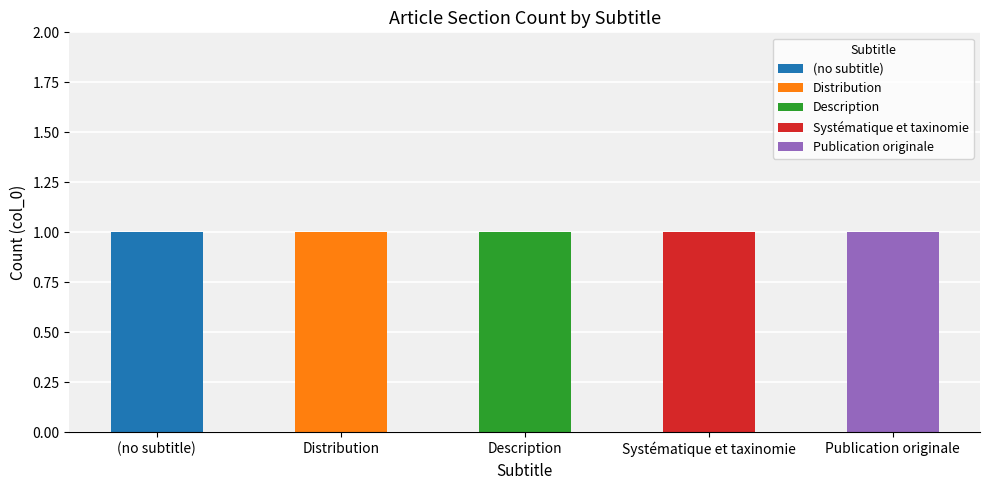

What is the maximum value for Publication originale?

1